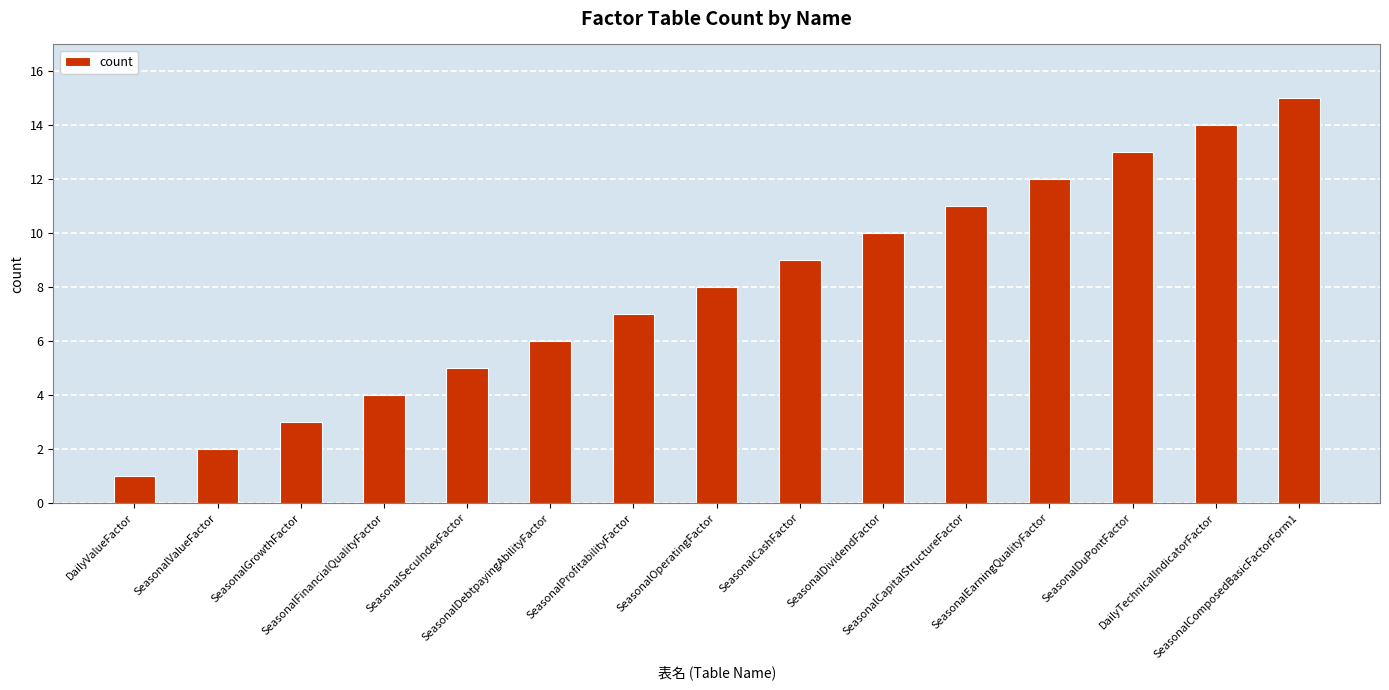

Which label corresponds to the largest value in the chart?

SeasonalComposedBasicFactorForm1